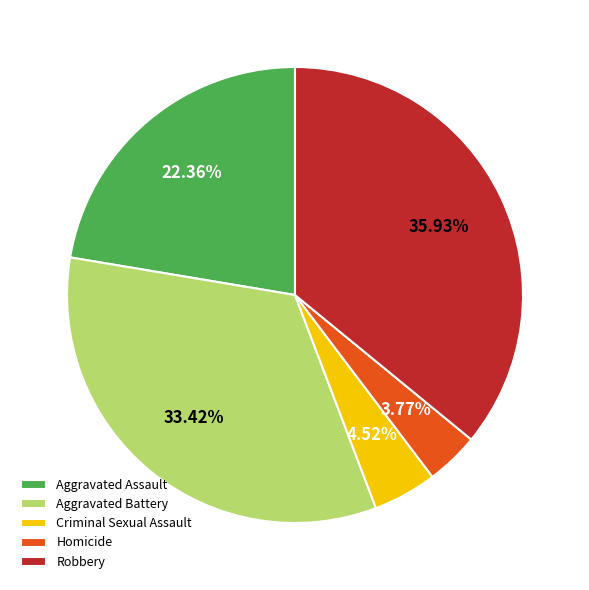

The Aggravated Battery slice represents 40% of the pie. True or false?

False